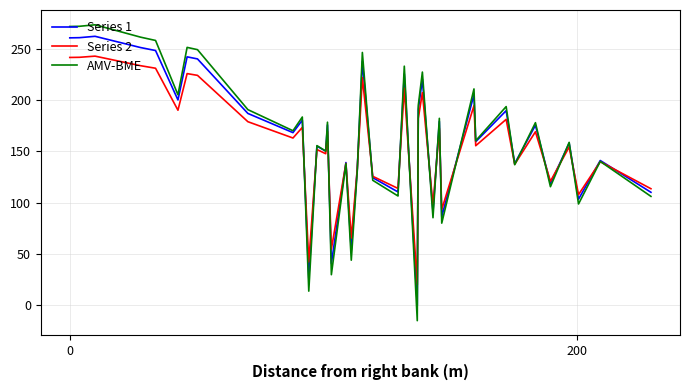

Which series has the largest range (max minus min)?

AMV-BME